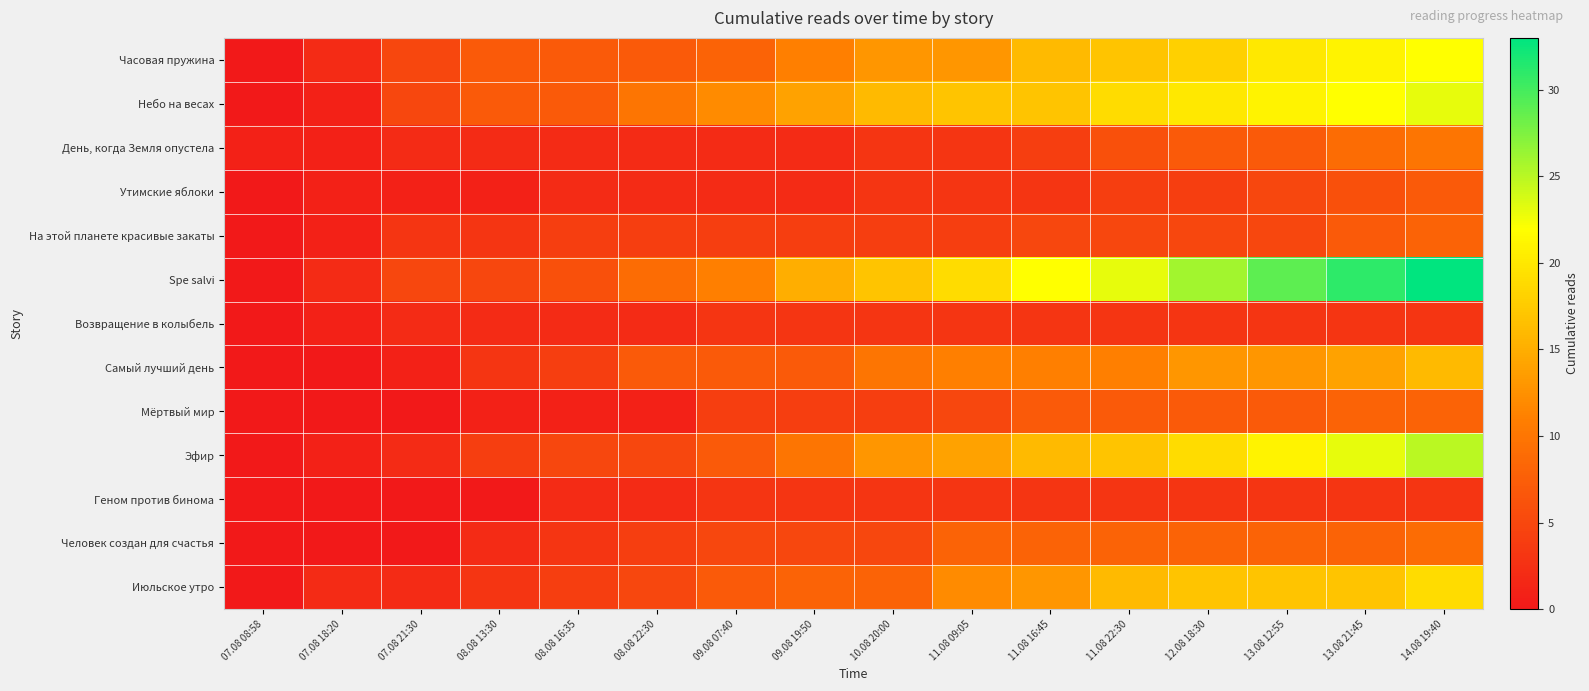

Reading left to right, what are all the values shown in this chart?

Часовая пружина: 07.08 08:58=0	07.08 18:20=2	07.08 21:30=5	08.08 13:30=7	08.08 16:35=7	08.08 22:30=7	09.08 07:40=8	09.08 19:50=11	10.08 20:00=13	11.08 09:05=13	11.08 16:45=16	11.08 22:30=17	12.08 18:30=18	13.08 12:55=20	13.08 21:45=21	14.08 19:40=22
Небо на весах: 07.08 08:58=0	07.08 18:20=1	07.08 21:30=5	08.08 13:30=7	08.08 16:35=7	08.08 22:30=10	09.08 07:40=12	09.08 19:50=14	10.08 20:00=16	11.08 09:05=17	11.08 16:45=17	11.08 22:30=19	12.08 18:30=20	13.08 12:55=21	13.08 21:45=22	14.08 19:40=23
День, когда Земля опустела: 07.08 08:58=1	07.08 18:20=1	07.08 21:30=2	08.08 13:30=2	08.08 16:35=2	08.08 22:30=2	09.08 07:40=2	09.08 19:50=2	10.08 20:00=3	11.08 09:05=3	11.08 16:45=4	11.08 22:30=6	12.08 18:30=7	13.08 12:55=7	13.08 21:45=9	14.08 19:40=10
Утимские яблоки: 07.08 08:58=0	07.08 18:20=1	07.08 21:30=1	08.08 13:30=1	08.08 16:35=2	08.08 22:30=2	09.08 07:40=2	09.08 19:50=2	10.08 20:00=3	11.08 09:05=3	11.08 16:45=3	11.08 22:30=4	12.08 18:30=4	13.08 12:55=5	13.08 21:45=6	14.08 19:40=7
На этой планете красивые закаты: 07.08 08:58=0	07.08 18:20=1	07.08 21:30=3	08.08 13:30=3	08.08 16:35=4	08.08 22:30=4	09.08 07:40=4	09.08 19:50=4	10.08 20:00=4	11.08 09:05=4	11.08 16:45=5	11.08 22:30=5	12.08 18:30=5	13.08 12:55=5	13.08 21:45=7	14.08 19:40=8
Spe salvi: 07.08 08:58=0	07.08 18:20=2	07.08 21:30=5	08.08 13:30=5	08.08 16:35=6	08.08 22:30=9	09.08 07:40=11	09.08 19:50=15	10.08 20:00=17	11.08 09:05=19	11.08 16:45=22	11.08 22:30=23	12.08 18:30=26	13.08 12:55=29	13.08 21:45=31	14.08 19:40=33
Возвращение в колыбель: 07.08 08:58=0	07.08 18:20=1	07.08 21:30=2	08.08 13:30=2	08.08 16:35=2	08.08 22:30=2	09.08 07:40=3	09.08 19:50=3	10.08 20:00=3	11.08 09:05=3	11.08 16:45=3	11.08 22:30=3	12.08 18:30=3	13.08 12:55=3	13.08 21:45=3	14.08 19:40=3
Самый лучший день: 07.08 08:58=0	07.08 18:20=0	07.08 21:30=1	08.08 13:30=3	08.08 16:35=4	08.08 22:30=7	09.08 07:40=7	09.08 19:50=7	10.08 20:00=10	11.08 09:05=11	11.08 16:45=11	11.08 22:30=11	12.08 18:30=13	13.08 12:55=13	13.08 21:45=14	14.08 19:40=16
Мёртвый мир: 07.08 08:58=0	07.08 18:20=0	07.08 21:30=0	08.08 13:30=1	08.08 16:35=1	08.08 22:30=1	09.08 07:40=4	09.08 19:50=4	10.08 20:00=4	11.08 09:05=5	11.08 16:45=7	11.08 22:30=7	12.08 18:30=7	13.08 12:55=7	13.08 21:45=8	14.08 19:40=8
Эфир: 07.08 08:58=0	07.08 18:20=1	07.08 21:30=2	08.08 13:30=4	08.08 16:35=5	08.08 22:30=5	09.08 07:40=7	09.08 19:50=10	10.08 20:00=13	11.08 09:05=14	11.08 16:45=16	11.08 22:30=17	12.08 18:30=19	13.08 12:55=21	13.08 21:45=23	14.08 19:40=25
Геном против бинома: 07.08 08:58=0	07.08 18:20=0	07.08 21:30=0	08.08 13:30=0	08.08 16:35=2	08.08 22:30=2	09.08 07:40=3	09.08 19:50=3	10.08 20:00=3	11.08 09:05=3	11.08 16:45=3	11.08 22:30=3	12.08 18:30=3	13.08 12:55=3	13.08 21:45=3	14.08 19:40=3
Человек создан для счастья: 07.08 08:58=0	07.08 18:20=0	07.08 21:30=0	08.08 13:30=2	08.08 16:35=3	08.08 22:30=4	09.08 07:40=5	09.08 19:50=5	10.08 20:00=5	11.08 09:05=8	11.08 16:45=8	11.08 22:30=8	12.08 18:30=8	13.08 12:55=8	13.08 21:45=8	14.08 19:40=9
Июльское утро: 07.08 08:58=0	07.08 18:20=2	07.08 21:30=2	08.08 13:30=3	08.08 16:35=4	08.08 22:30=5	09.08 07:40=7	09.08 19:50=8	10.08 20:00=8	11.08 09:05=12	11.08 16:45=13	11.08 22:30=16	12.08 18:30=17	13.08 12:55=17	13.08 21:45=17	14.08 19:40=19